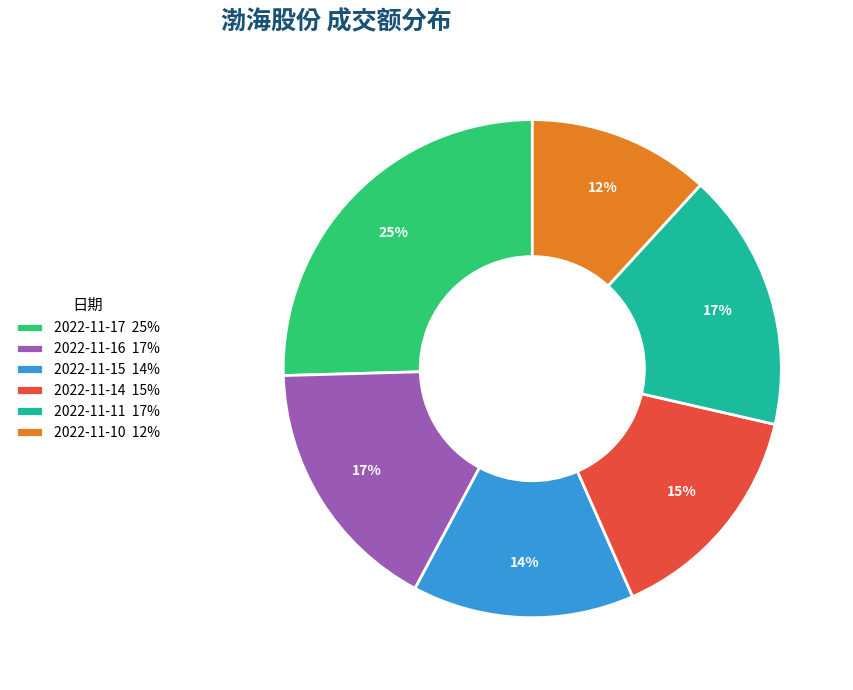

True or false: 2022-11-15 accounts for 14% of the total.

True